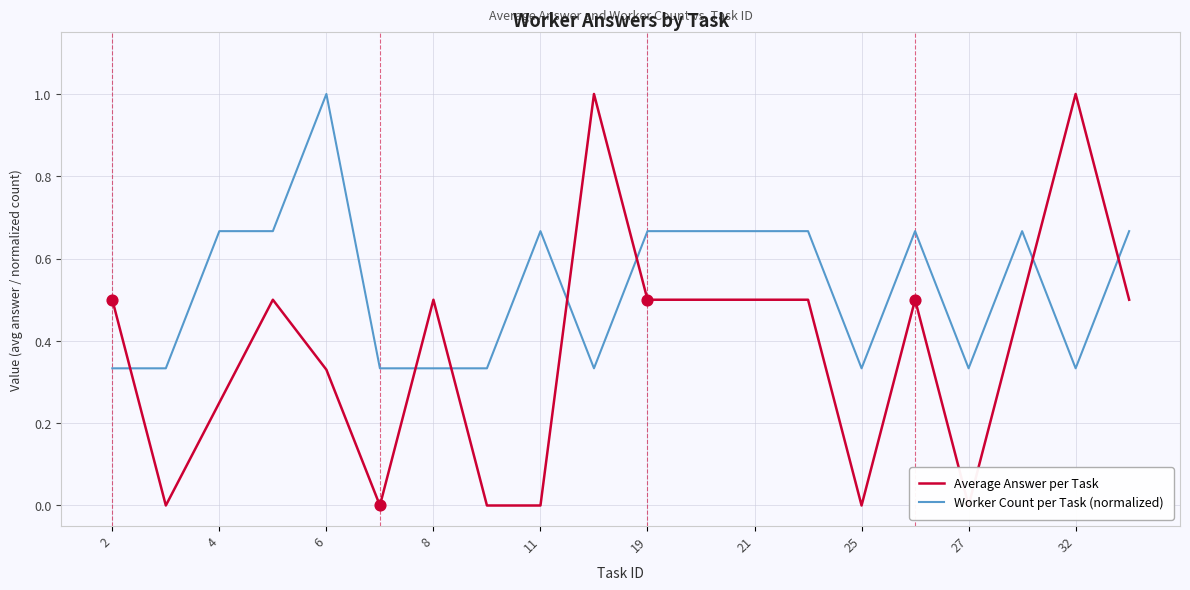

Which series has the largest Y range (max minus min)?

Average Answer per Task